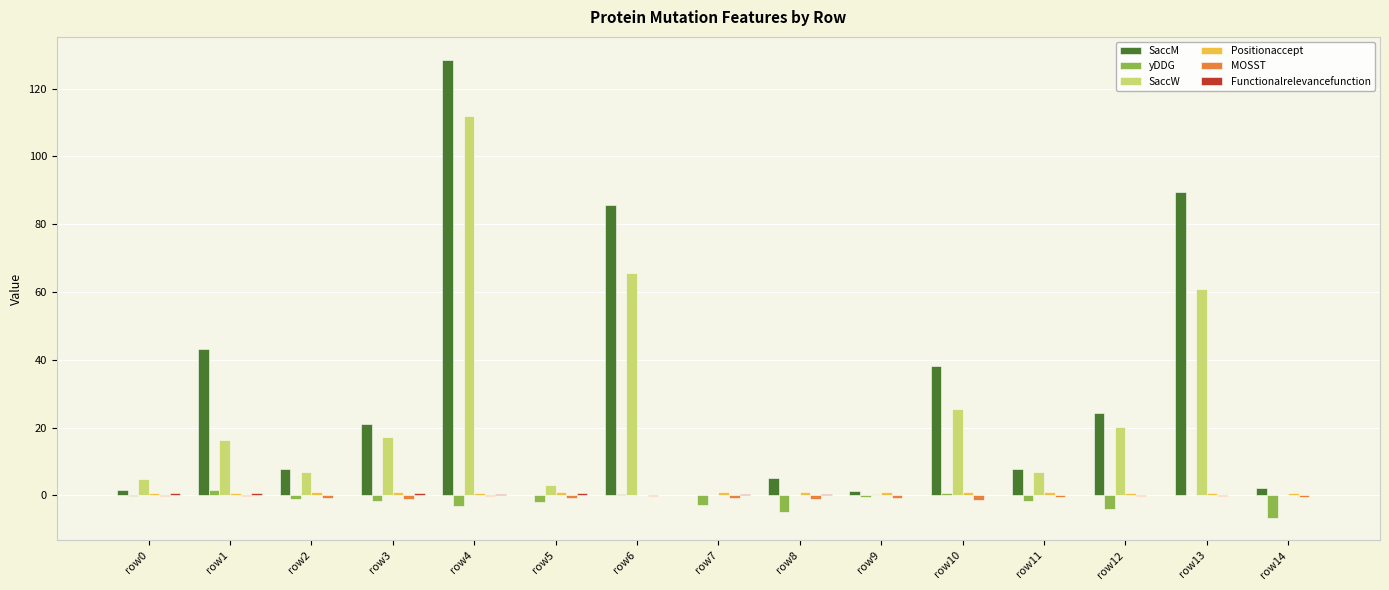

The SaccM series shows 5.2 at row8. True or false?

True